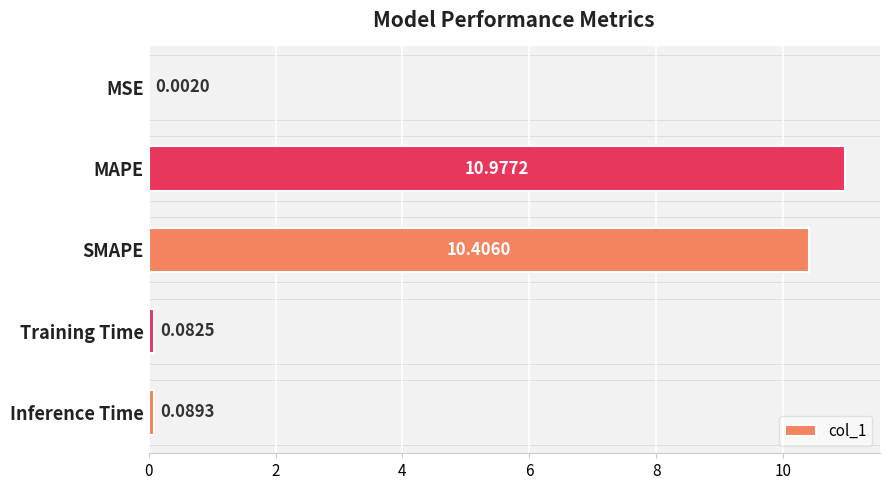

Between MAPE and SMAPE, which is larger?

MAPE